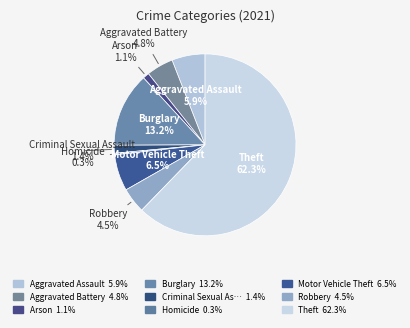

To the nearest percent, what percentage of the pie is Burglary?

13%